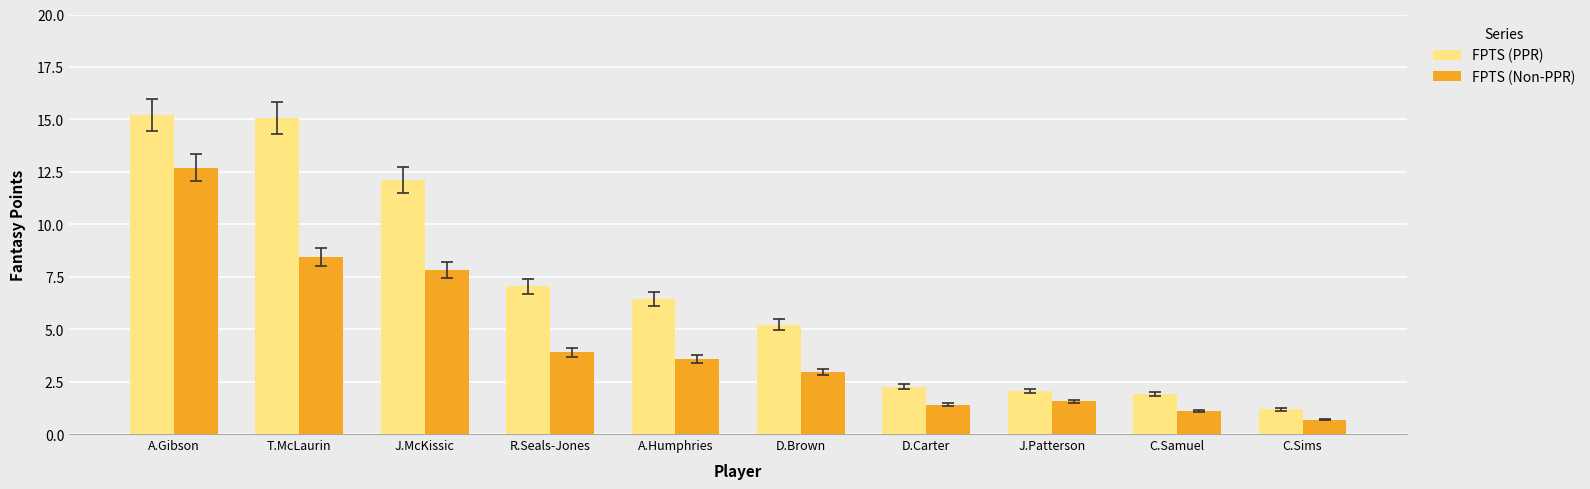

What is the sum of all FPTS (Non-PPR) values?

44.1